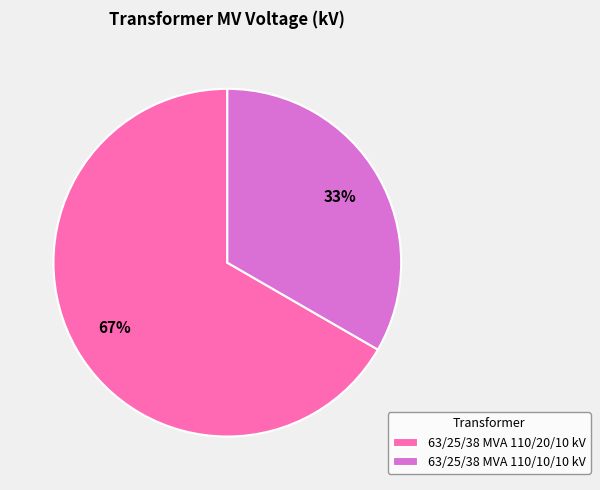

Which has a higher value, 63/25/38 MVA 110/20/10 kV or 63/25/38 MVA 110/10/10 kV?

63/25/38 MVA 110/20/10 kV